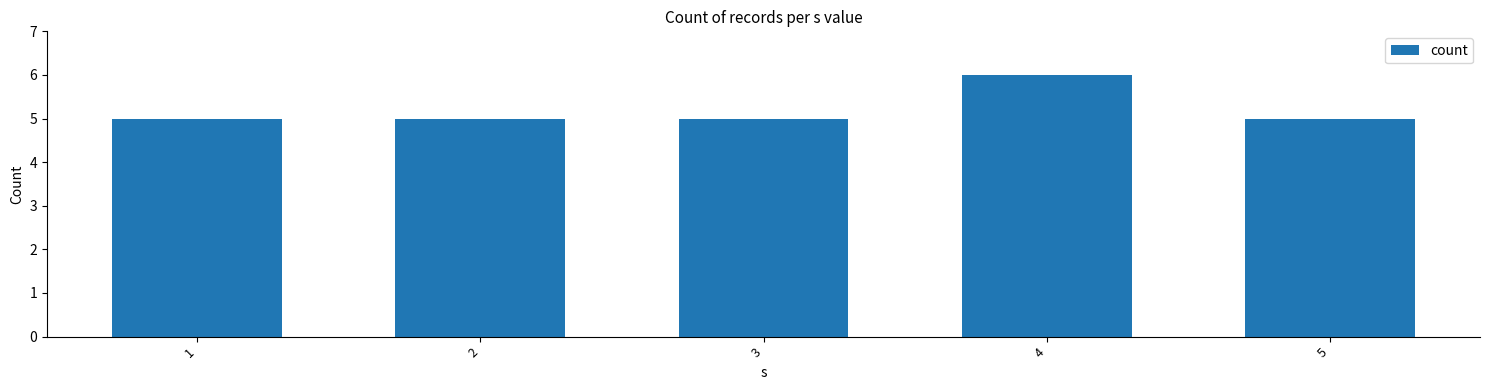

The chart shows a value of 1 at 3. True or false?

False